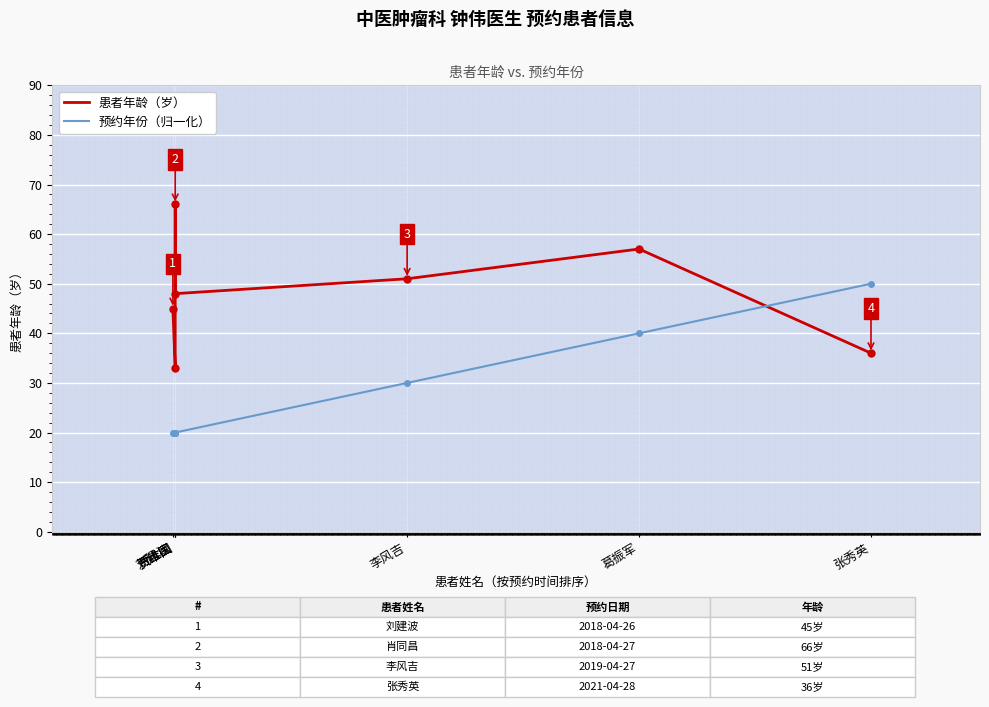

What value does the 预约年份（归一化） series have at 李风吉, to the nearest 5?

30